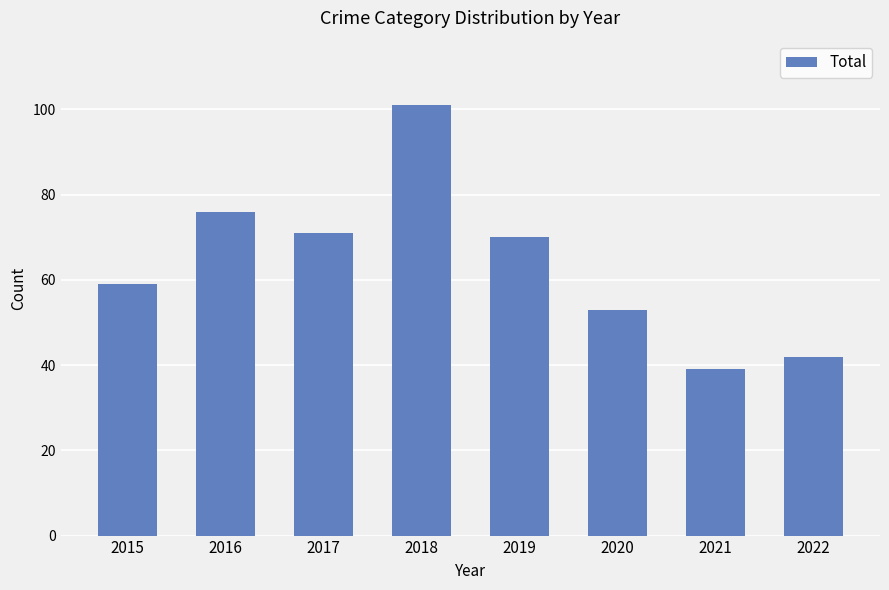

Reading left to right, transcribe all the data shown in this chart.

2015=59	2016=76	2017=71	2018=101	2019=70	2020=53	2021=39	2022=42